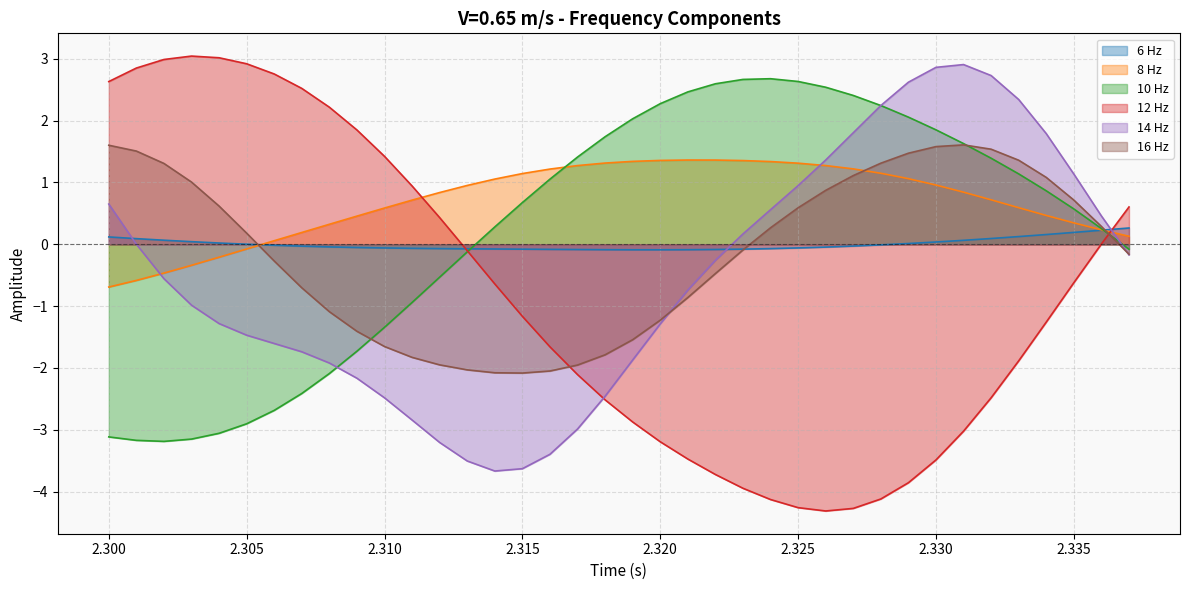

How many times do 8 Hz and 14 Hz cross each other?

3